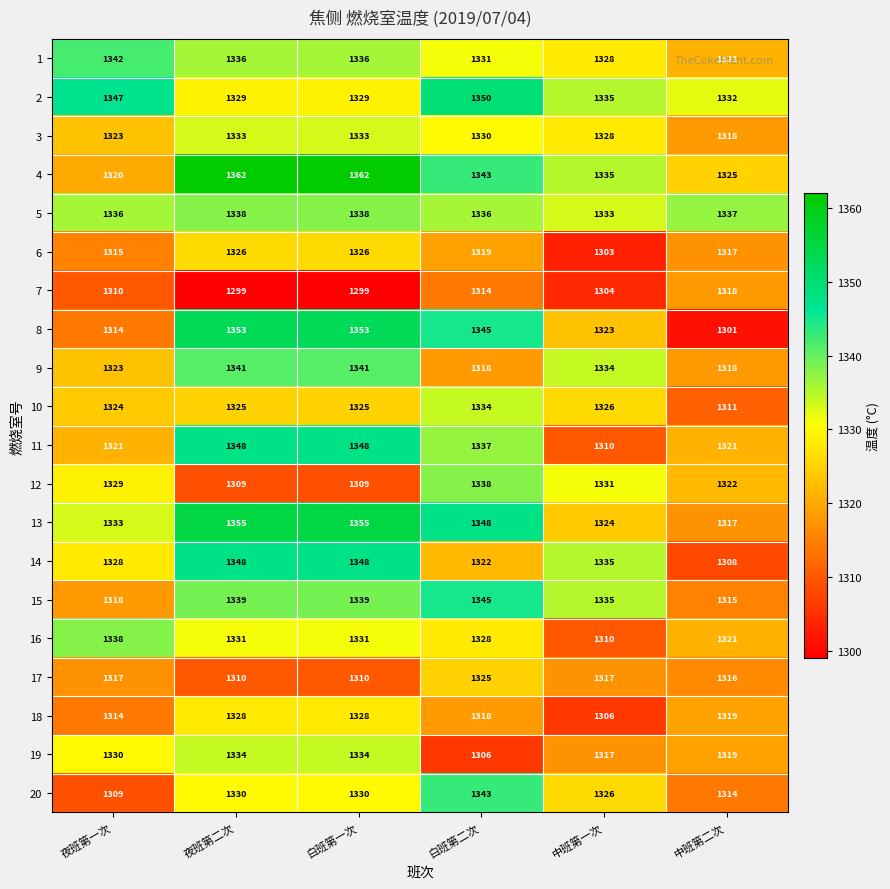

Where is 9 nearest to the value 1329?

中班第一次